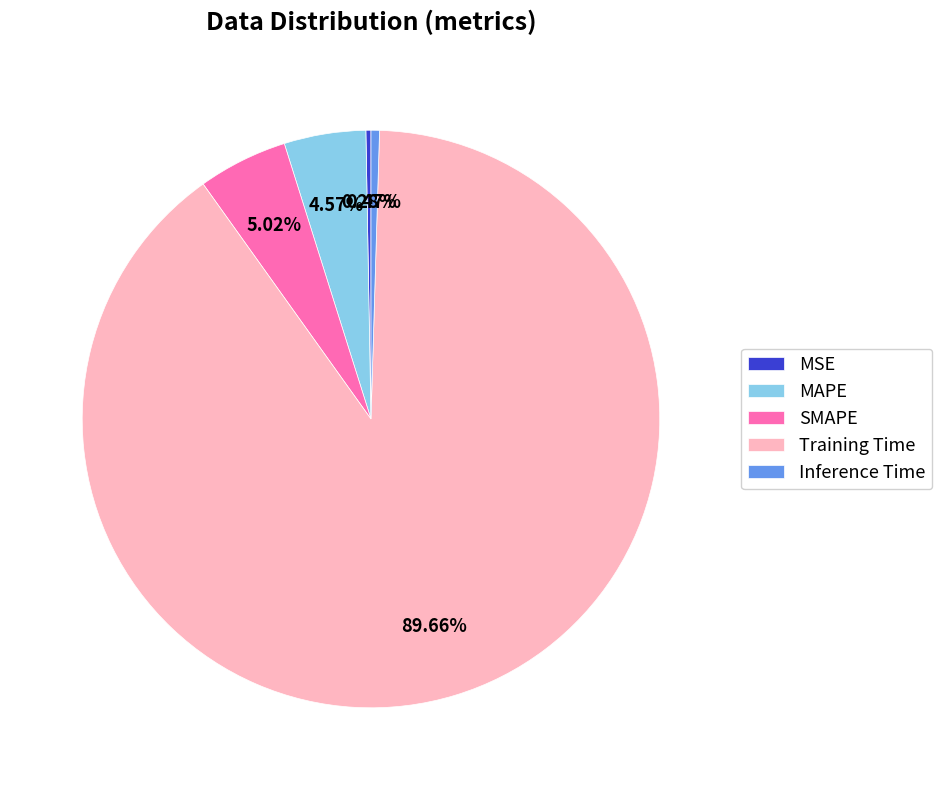

To the nearest percent, what is the difference between the MSE and MAPE slice percentages?

4%